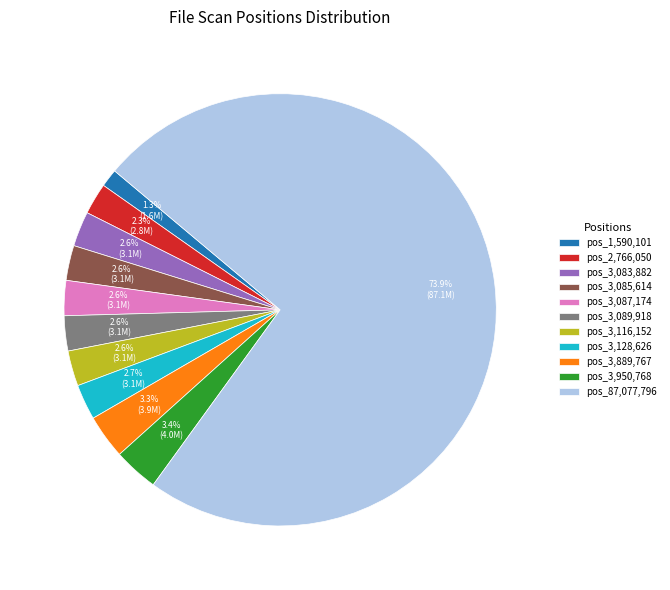

How many slices are in this pie chart?

11